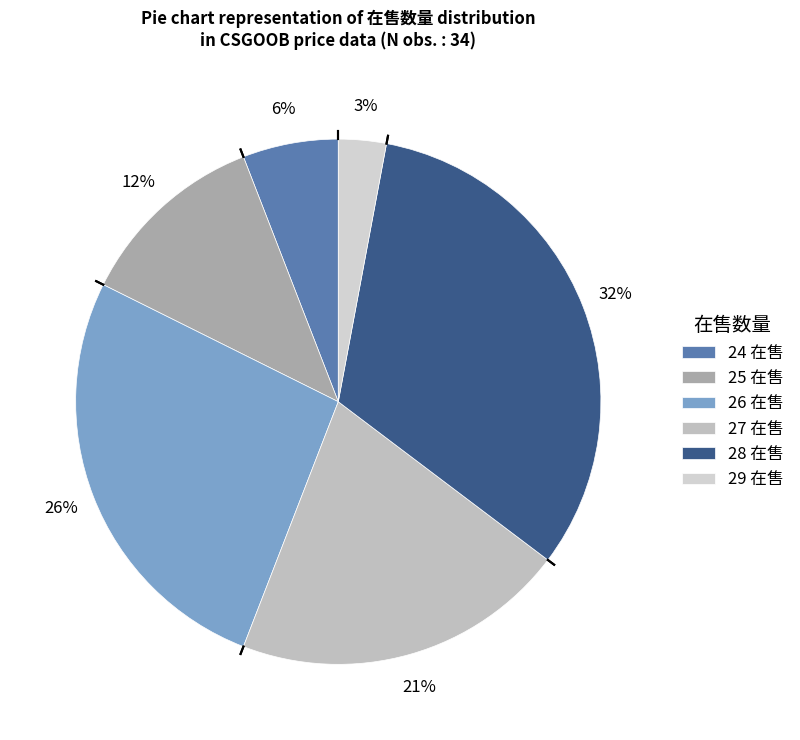

Is it true that 24 is 1% of the pie?

False